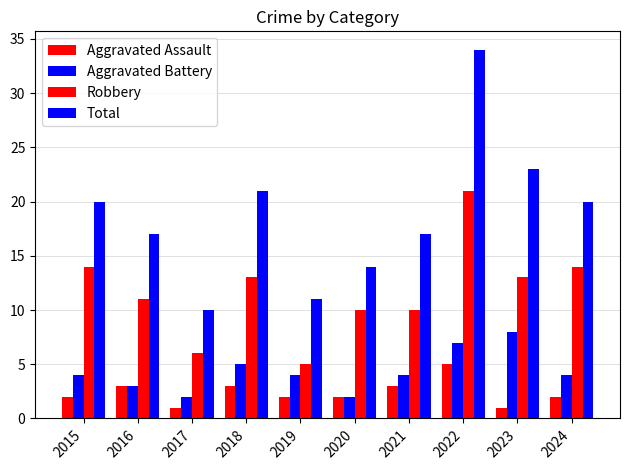

What is the spread (max minus min) of values at 2023?

22